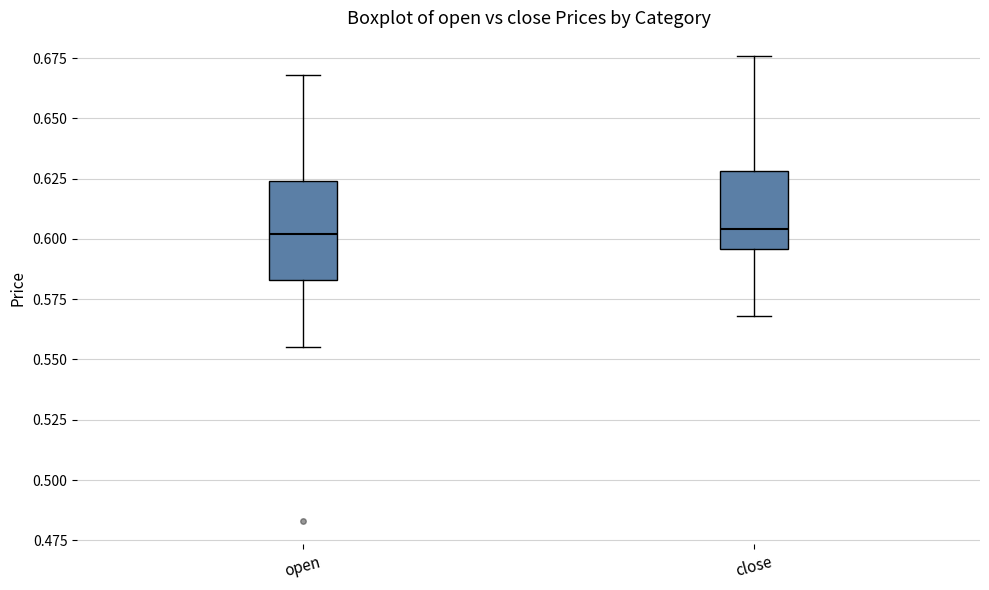

Reading left to right, read every box against the y-axis: the position of its median line, the range the box covers, and the ends of its whiskers. The values are not printed on the chart, so give them approximately, as read against the axis.

open: median 0.600, box 0.585 to 0.625, whiskers 0.555 to 0.670
close: median 0.605, box 0.595 to 0.630, whiskers 0.570 to 0.675